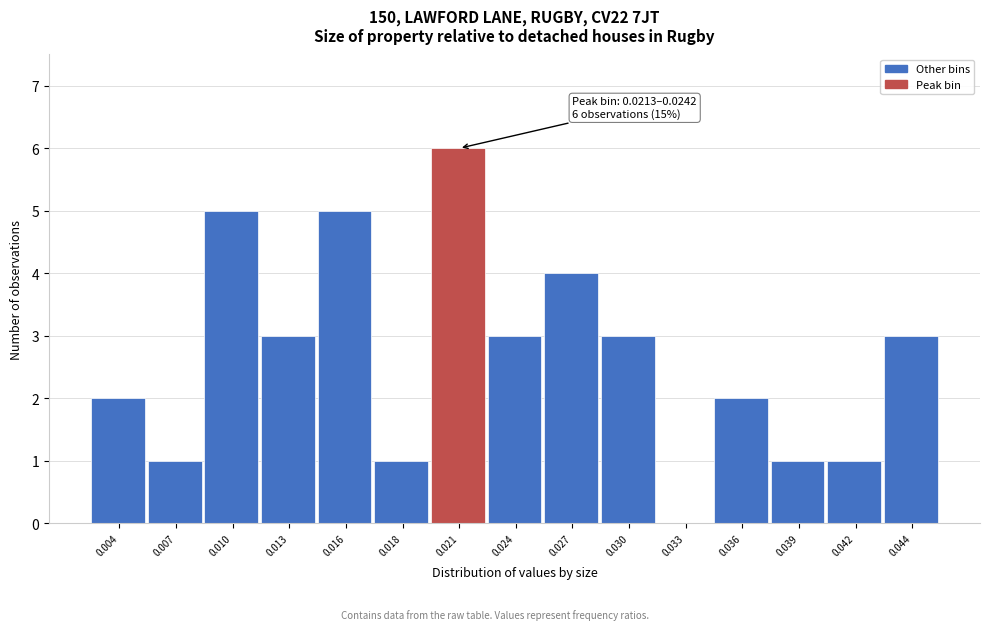

Reading left to right, list all the values displayed in this chart.

0.004=2	0.007=1	0.010=5	0.013=3	0.016=5	0.018=1	0.021=6	0.024=3	0.027=4	0.030=3	0.033=0	0.036=2	0.039=1	0.042=1	0.044=3